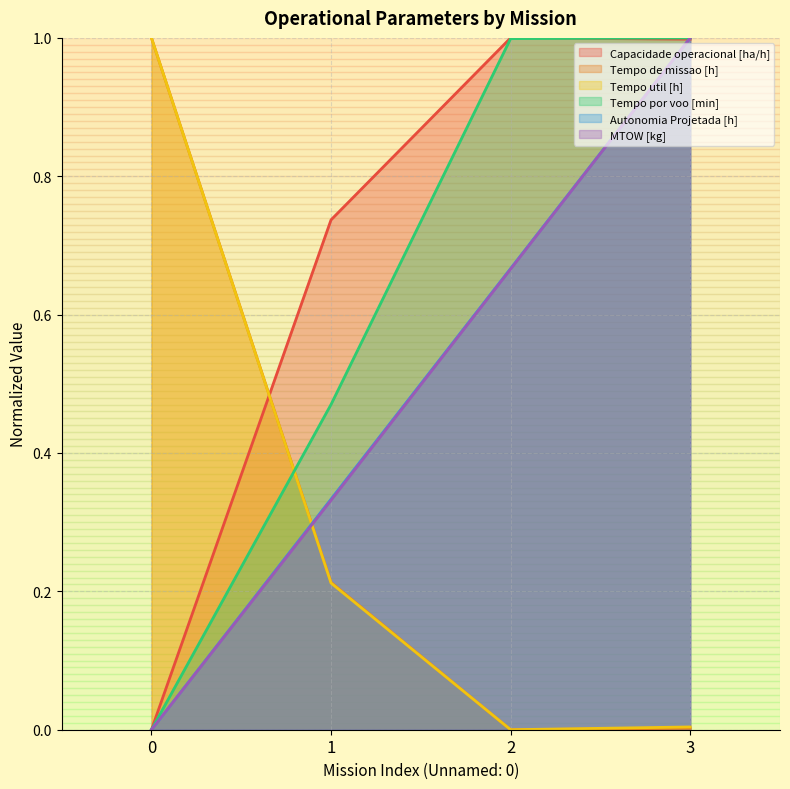

What is the total value across all series at 2?

3.3